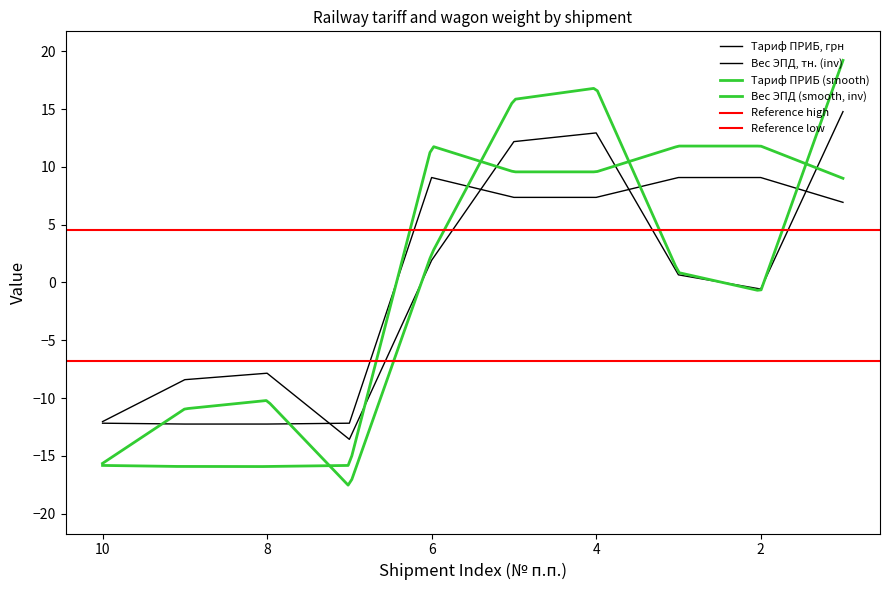

Reading left to right, what are all the values shown in this chart?

Тариф ПРИБ, грн: 6.9	9.1	9.1	7.4	7.4	9.1	-12.2	-12.3	-12.3	-12.2
Вес ЭПД, тн.: 14.8	-0.6	0.7	12.9	12.2	1.9	-13.6	-7.9	-8.4	-12.0